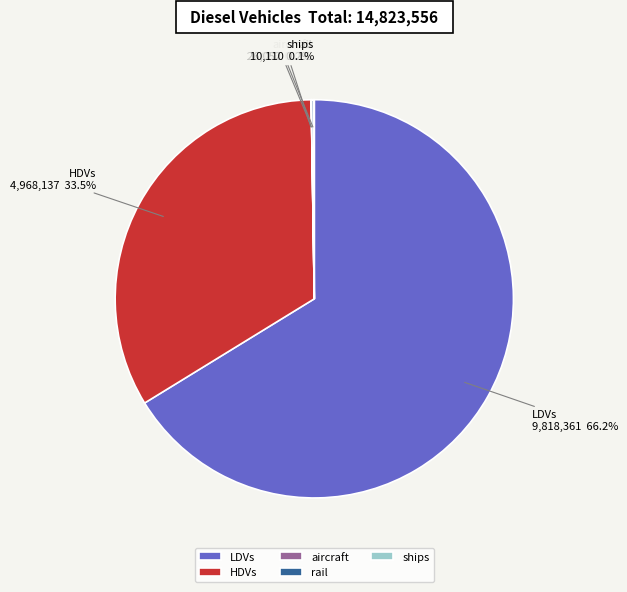

What is the ratio of the value at LDVs to the value at HDVs?

2.0